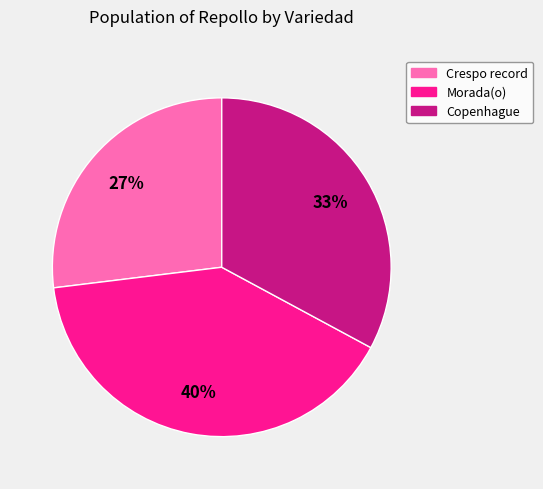

Which slice is the largest?

Morada(o)